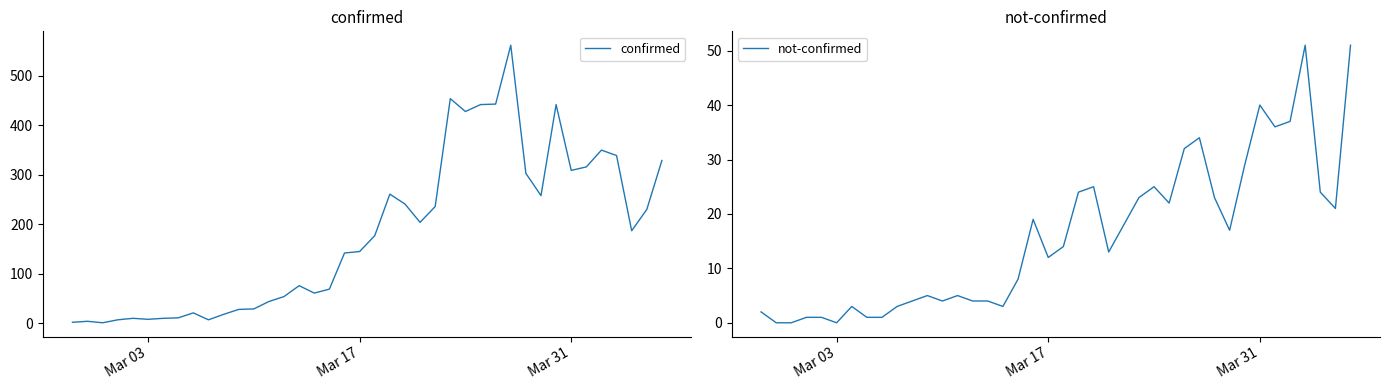

Reading left to right, extract all data points from this chart.

confirmed: 2	4	1	7	10	8	10	11	21	7	18	28	29	44	54	76	61	69	142	145	177	261	241	204	236	454	428	442	443	562	303	258	442	309	316	350	339	187	230	329
not-confirmed: 2	0	0	1	1	0	3	1	1	3	4	5	4	5	4	4	3	8	19	12	14	24	25	13	18	23	25	22	32	34	23	17	29	40	36	37	51	24	21	51